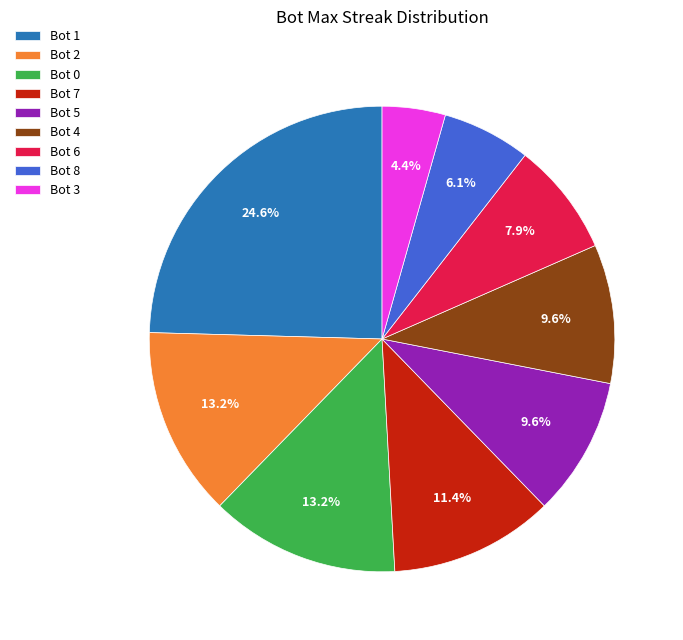

What is the ratio of the value at Bot 7 to the value at Bot 8?

1.9